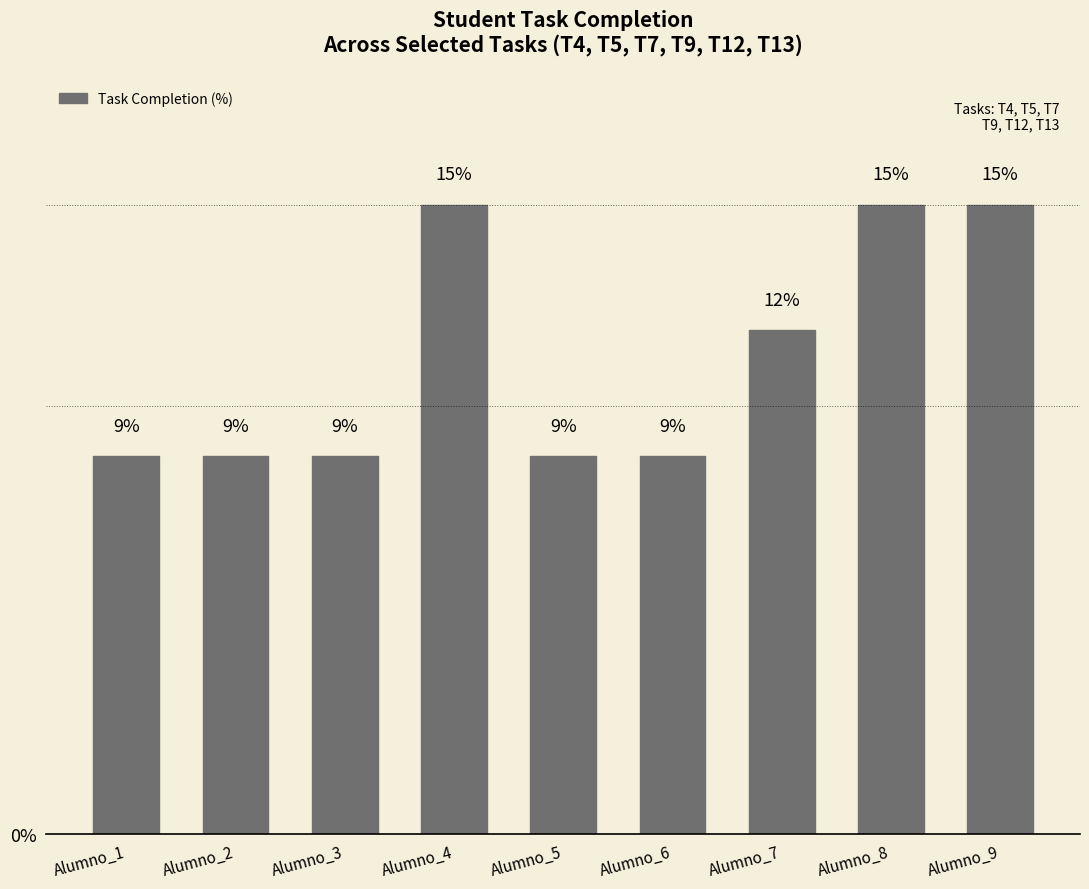

Does the chart contain any negative values?

No